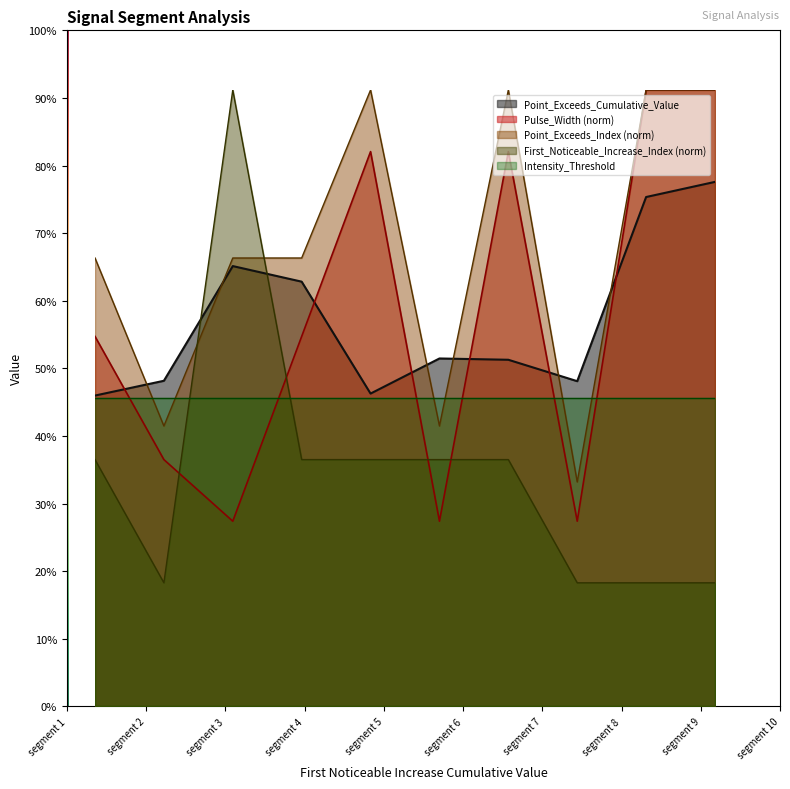

Where do First_Noticeable_Increase_Index and Point_Exceeds_Cumulative_Value first cross each other?

1 and 2